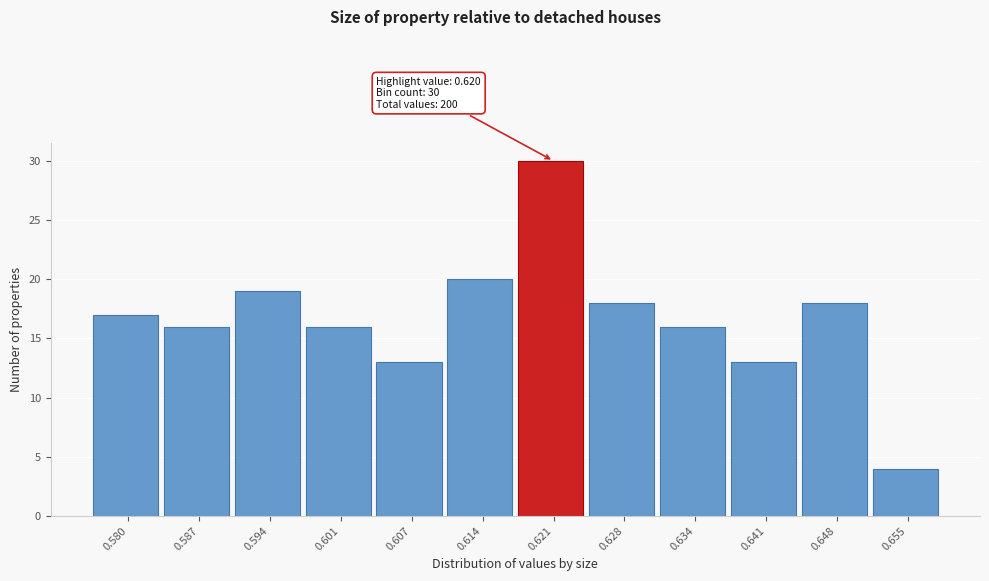

Over which range of the x-axis is the bar tallest?

0.617 to 0.624